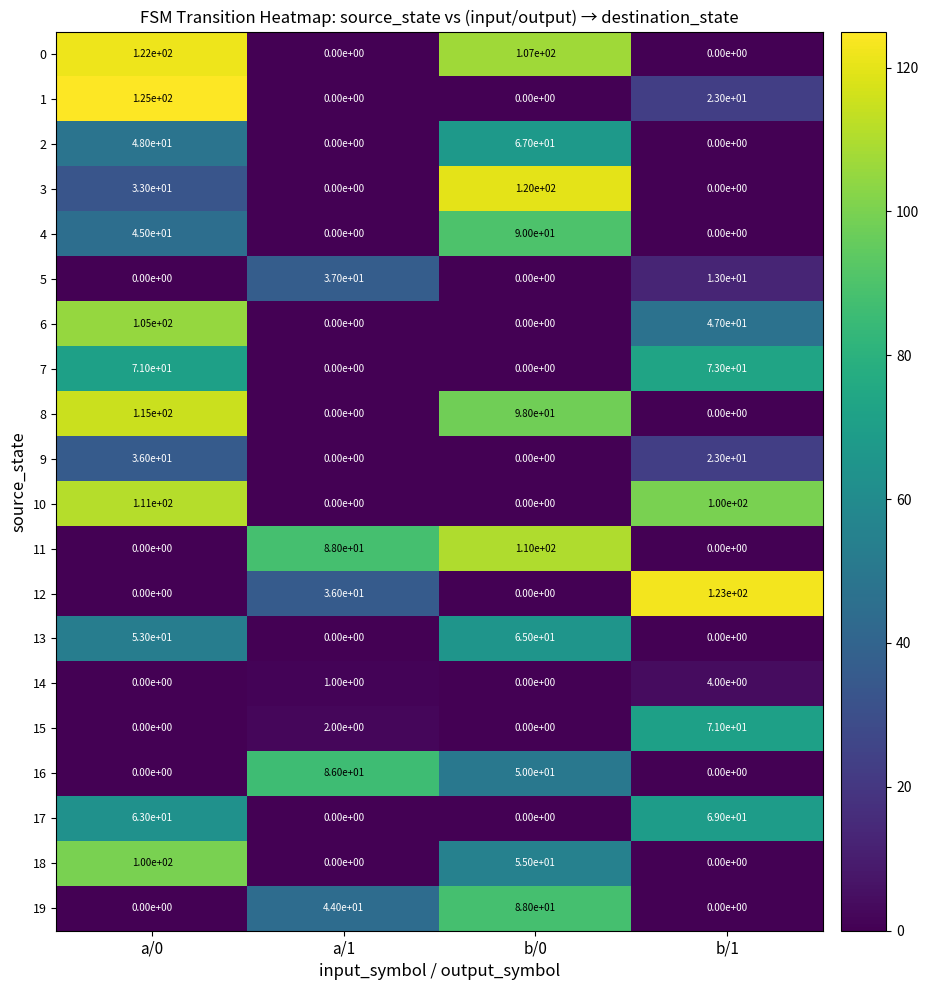

The 5 series shows -21 at b/0. True or false?

False